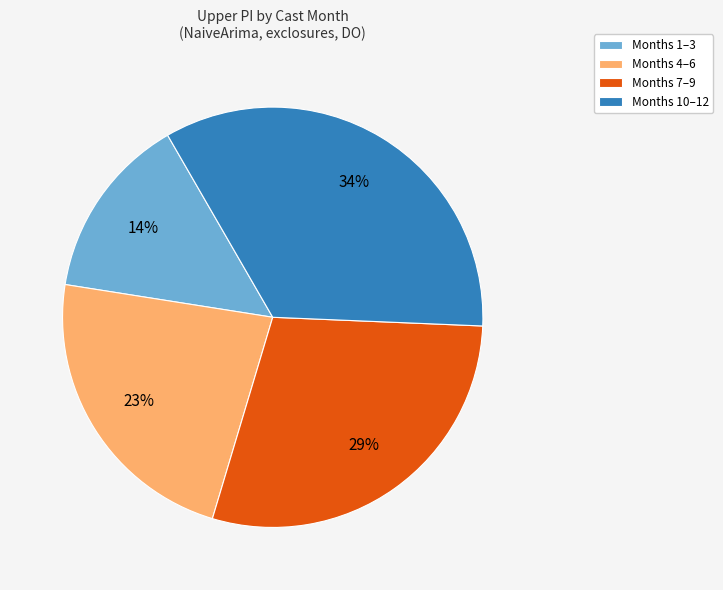

Is there a majority slice in this chart?

No